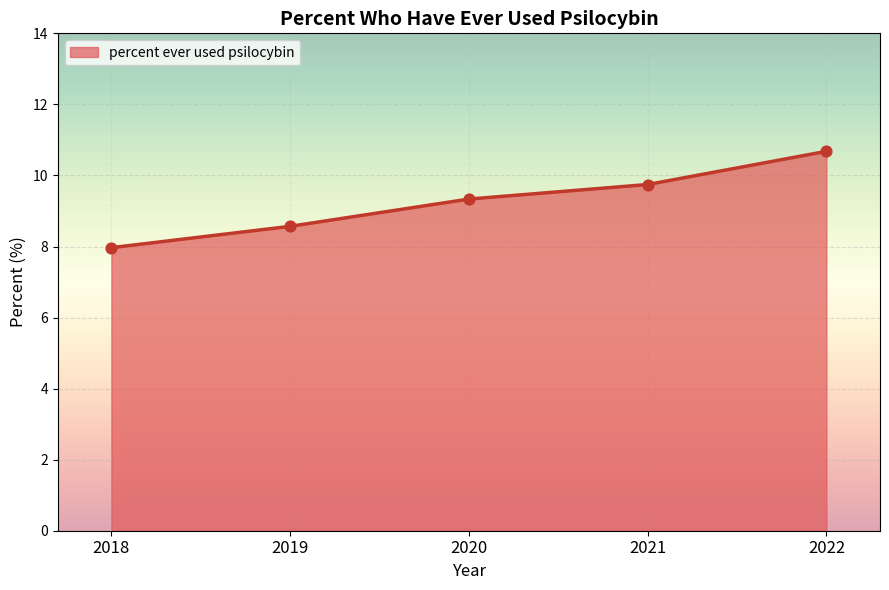

What is the change in value from 2019 to 2022?

+2.1